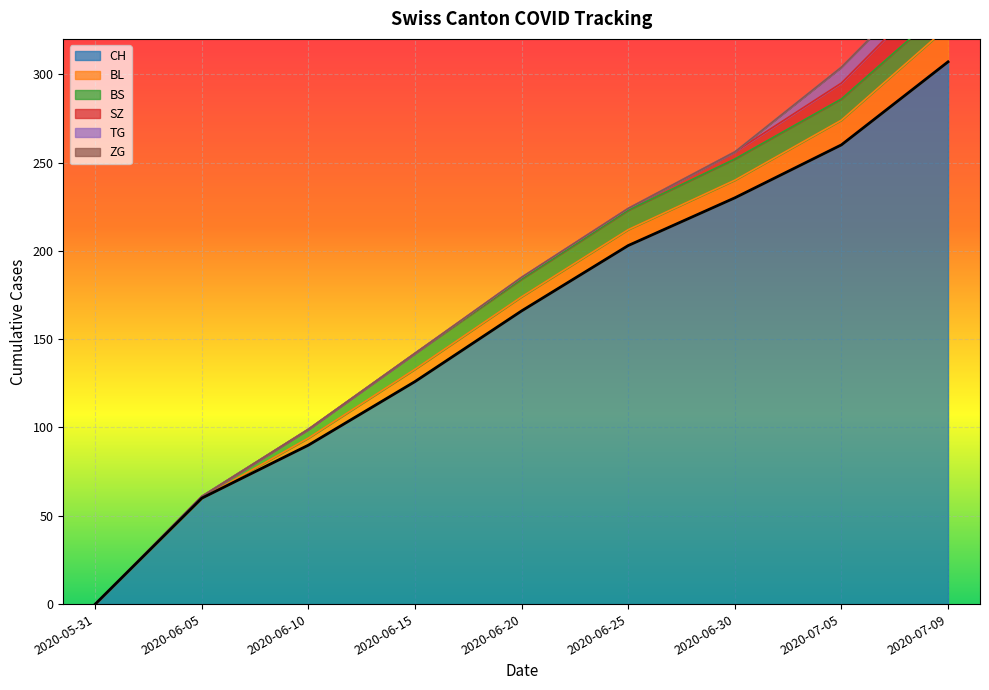

Reading left to right, what are all the values shown in this chart?

CH: 0	60	90	126	166	203	230	260	307
BL: 0	0	4	7	8	9	10	14	20
BS: 0	1	5	9	10	11	12	12	12
SZ: 0	0	0	0	1	1	4	9	17
TG: 0	0	0	0	0	0	0	9	9
ZG: 0	0	0	0	0	0	0	0	0